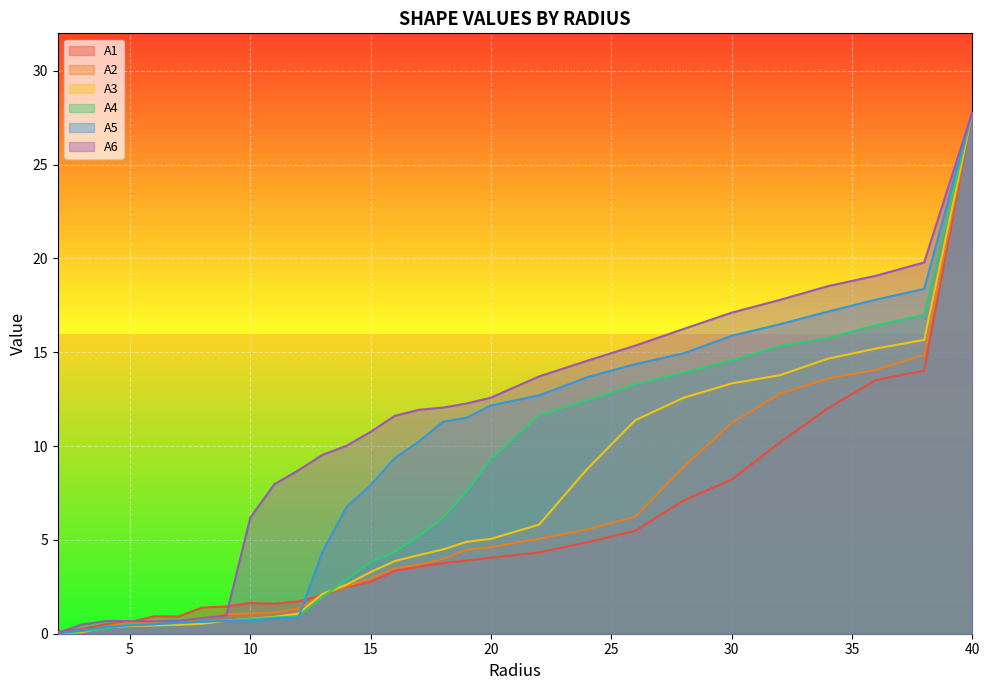

What is the sum of all A2 values?

155.6